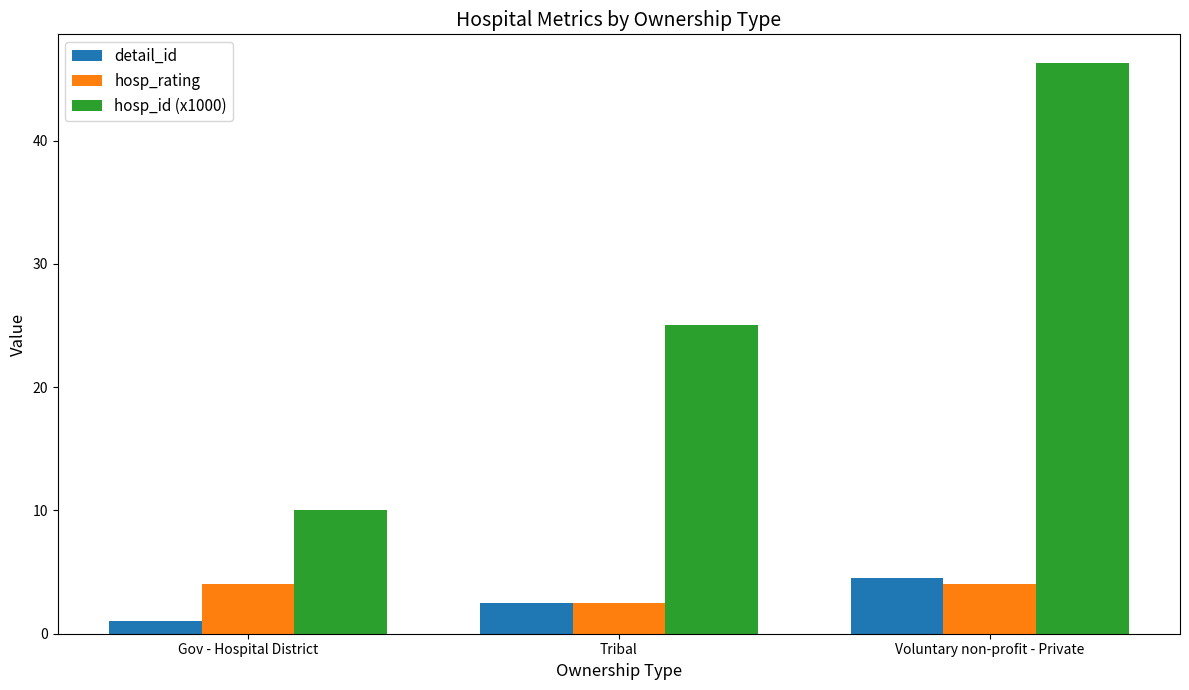

Reading left to right, transcribe all the data shown in this chart.

detail_id: 1.0	2.5	4.5
hosp_rating: 4.0	2.5	4.0
hosp_id (x1000): 10.0	25.0	46.3